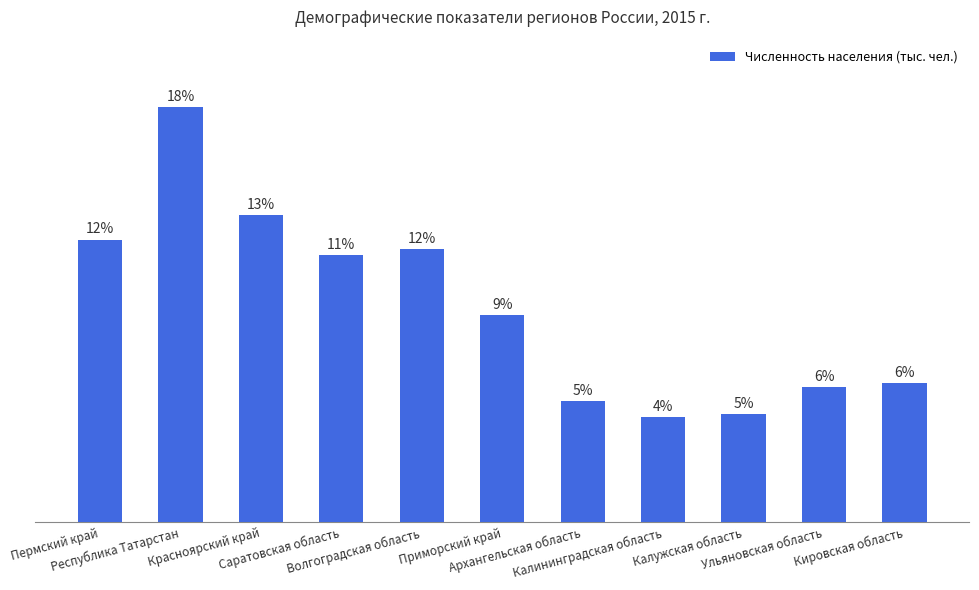

Are the bars horizontal?

No